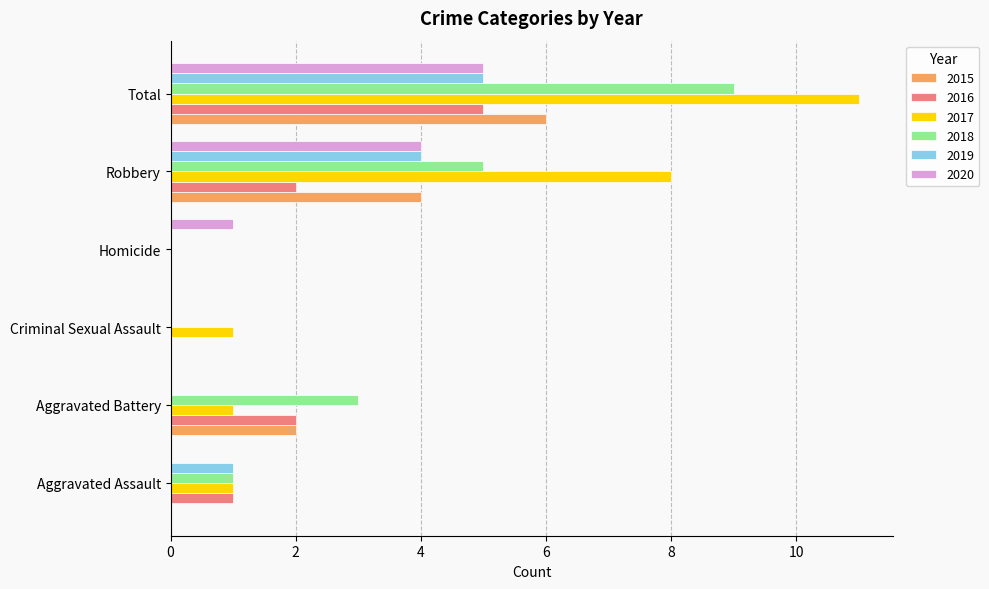

What is the sum of the 2020 values at Robbery and Criminal Sexual Assault?

4